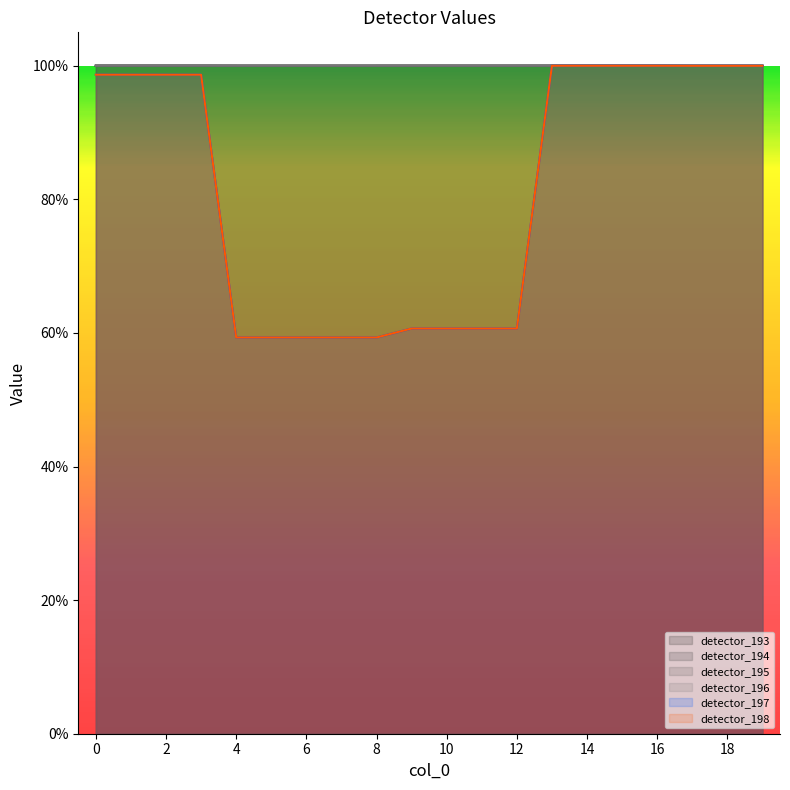

Reading left to right, list all the values displayed in this chart.

detector_193: 1.0	1.0	1.0	1.0	1.0	1.0	1.0	1.0	1.0	1.0	1.0	1.0	1.0	1.0	1.0	1.0	1.0	1.0	1.0	1.0
detector_194: 1.0	1.0	1.0	1.0	1.0	1.0	1.0	1.0	1.0	1.0	1.0	1.0	1.0	1.0	1.0	1.0	1.0	1.0	1.0	1.0
detector_195: 1.0	1.0	1.0	1.0	1.0	1.0	1.0	1.0	1.0	1.0	1.0	1.0	1.0	1.0	1.0	1.0	1.0	1.0	1.0	1.0
detector_196: 1.0	1.0	1.0	1.0	1.0	1.0	1.0	1.0	1.0	1.0	1.0	1.0	1.0	1.0	1.0	1.0	1.0	1.0	1.0	1.0
detector_197: 1.0	1.0	1.0	1.0	0.6	0.6	0.6	0.6	0.6	0.6	0.6	0.6	0.6	1.0	1.0	1.0	1.0	1.0	1.0	1.0
detector_198: 1.0	1.0	1.0	1.0	0.6	0.6	0.6	0.6	0.6	0.6	0.6	0.6	0.6	1.0	1.0	1.0	1.0	1.0	1.0	1.0